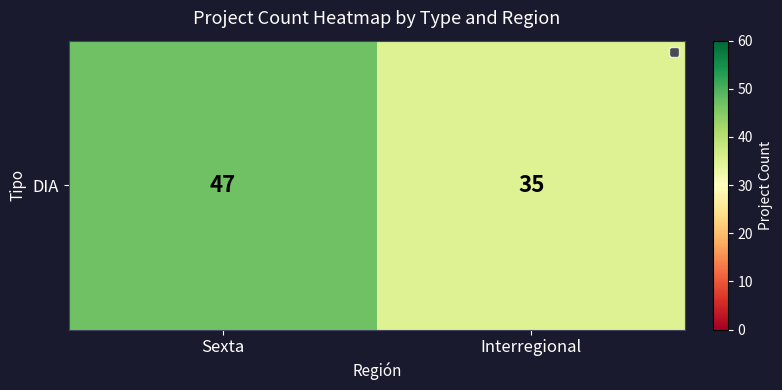

What is the change in value from Sexta to Interregional?

-12